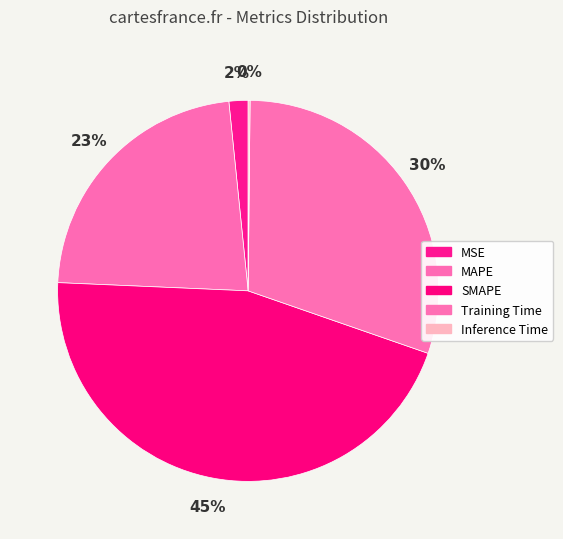

True or false: Training Time accounts for 30% of the total.

True